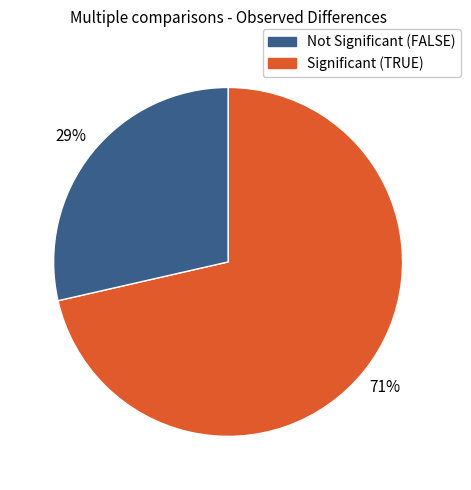

Is there any slice that represents more than half of the pie?

Yes